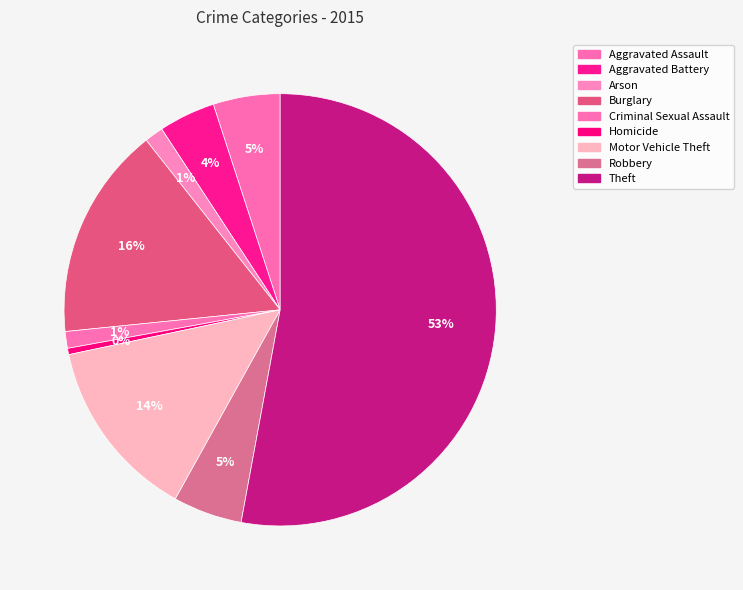

Between Aggravated Battery and Criminal Sexual Assault, which is larger?

Aggravated Battery